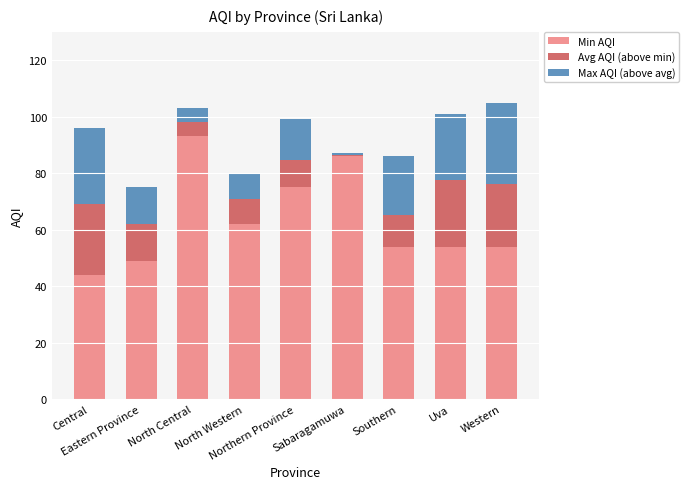

Is it true that Min AQI equals 10.6 at Central?

False